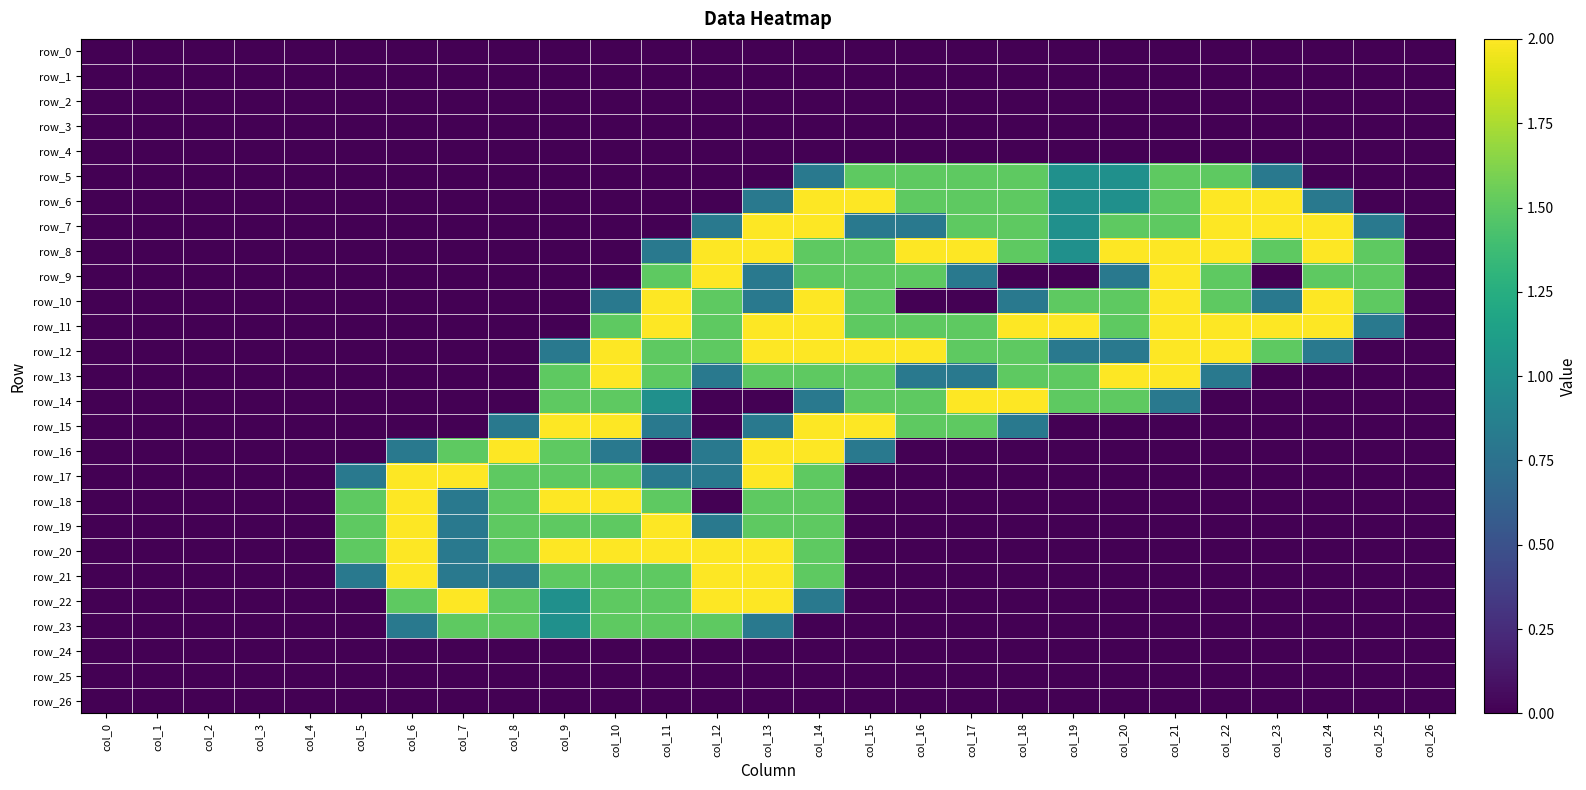

The row_20 series shows 1.0 at col_25. True or false?

False